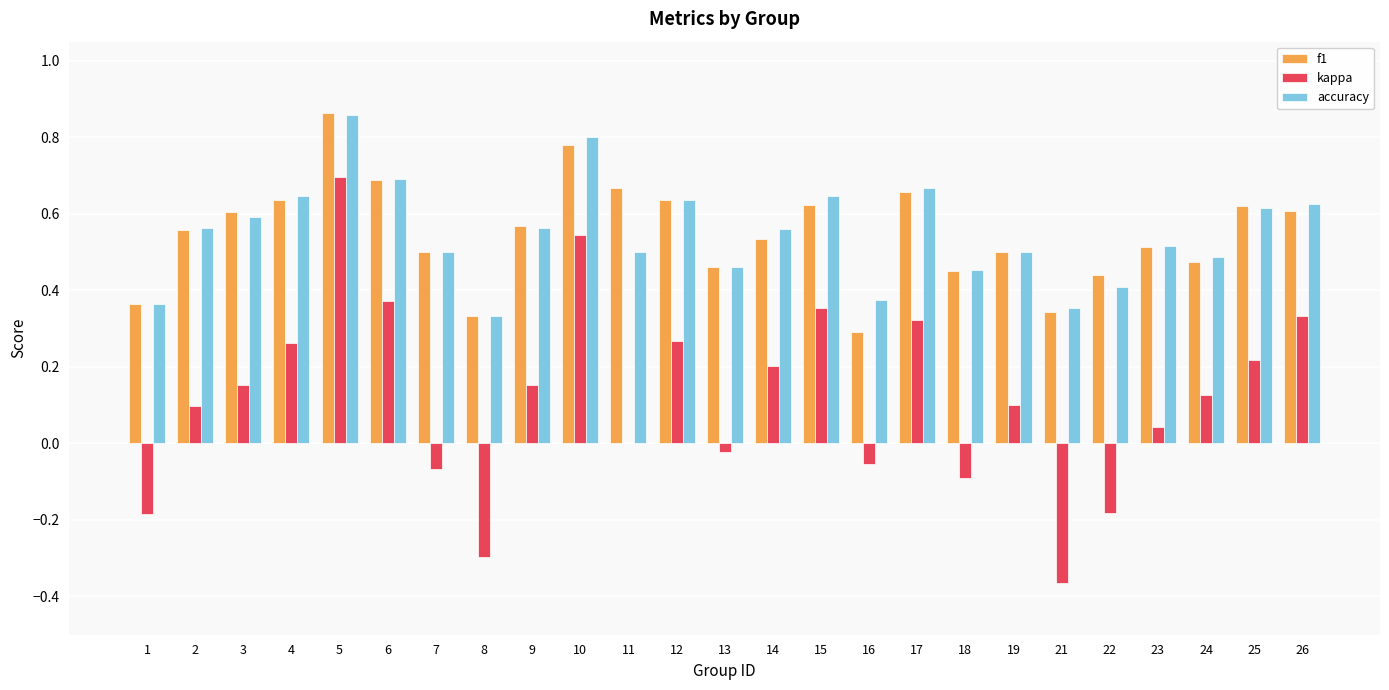

Count the accuracy values in the range 0 to 1.

25